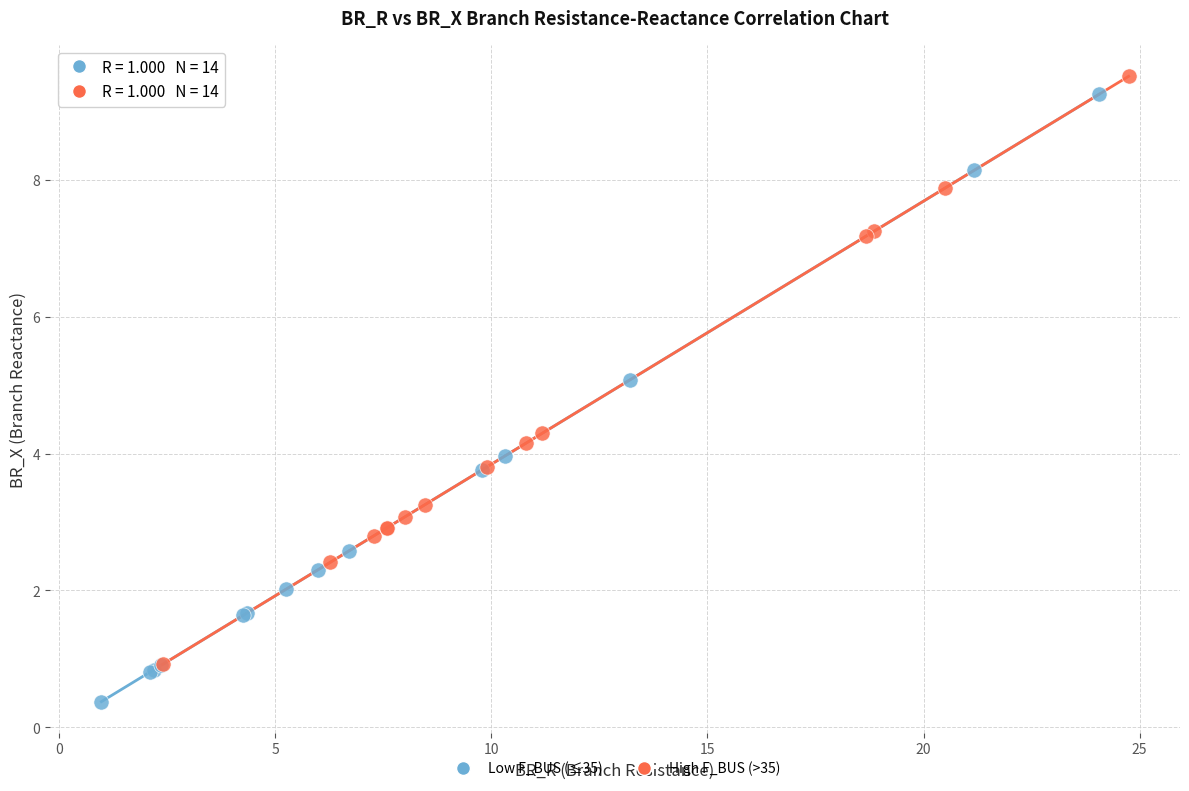

Which series reaches the minimum Y coordinate?

Low F_BUS (≤35)